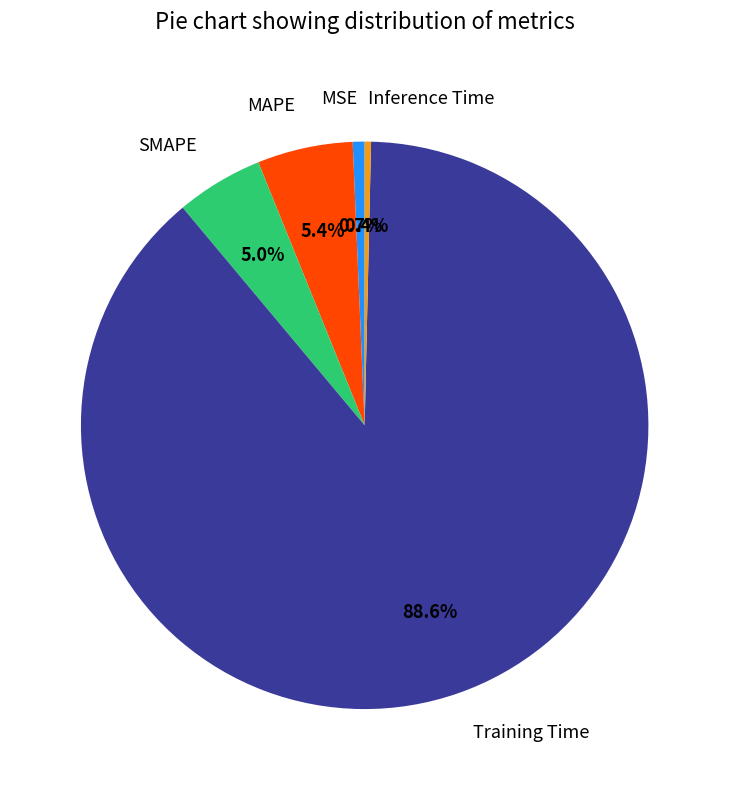

Is it true that MAPE is 5% of the pie?

True